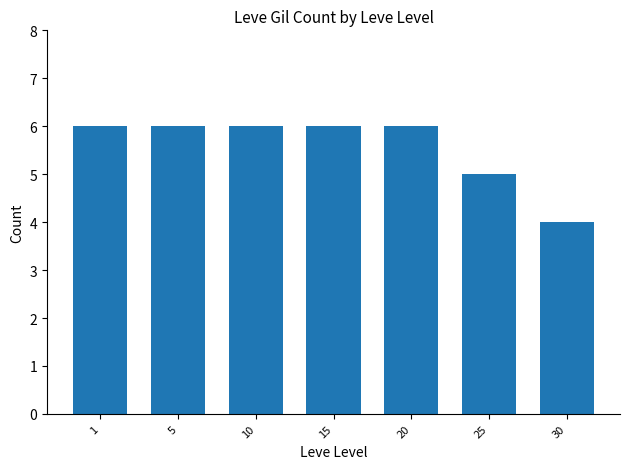

At which category does the chart reach its minimum across all series?

30